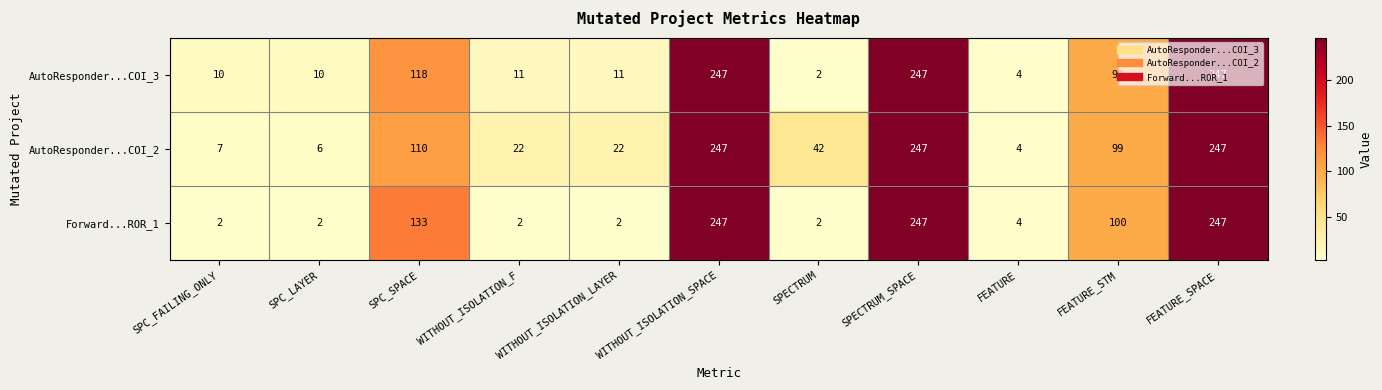

How many values in the AutoResponder...COI_3 series are below 11?

4